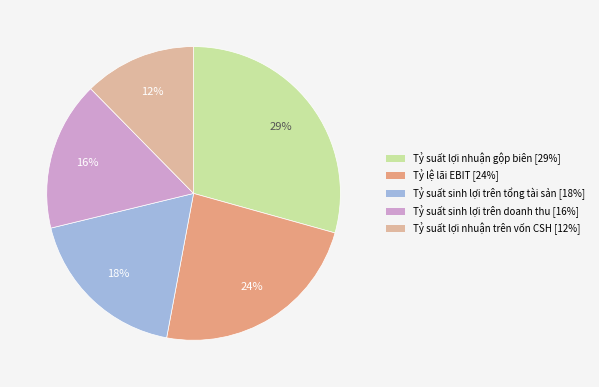

To the nearest percent, what is the average slice percentage?

20%